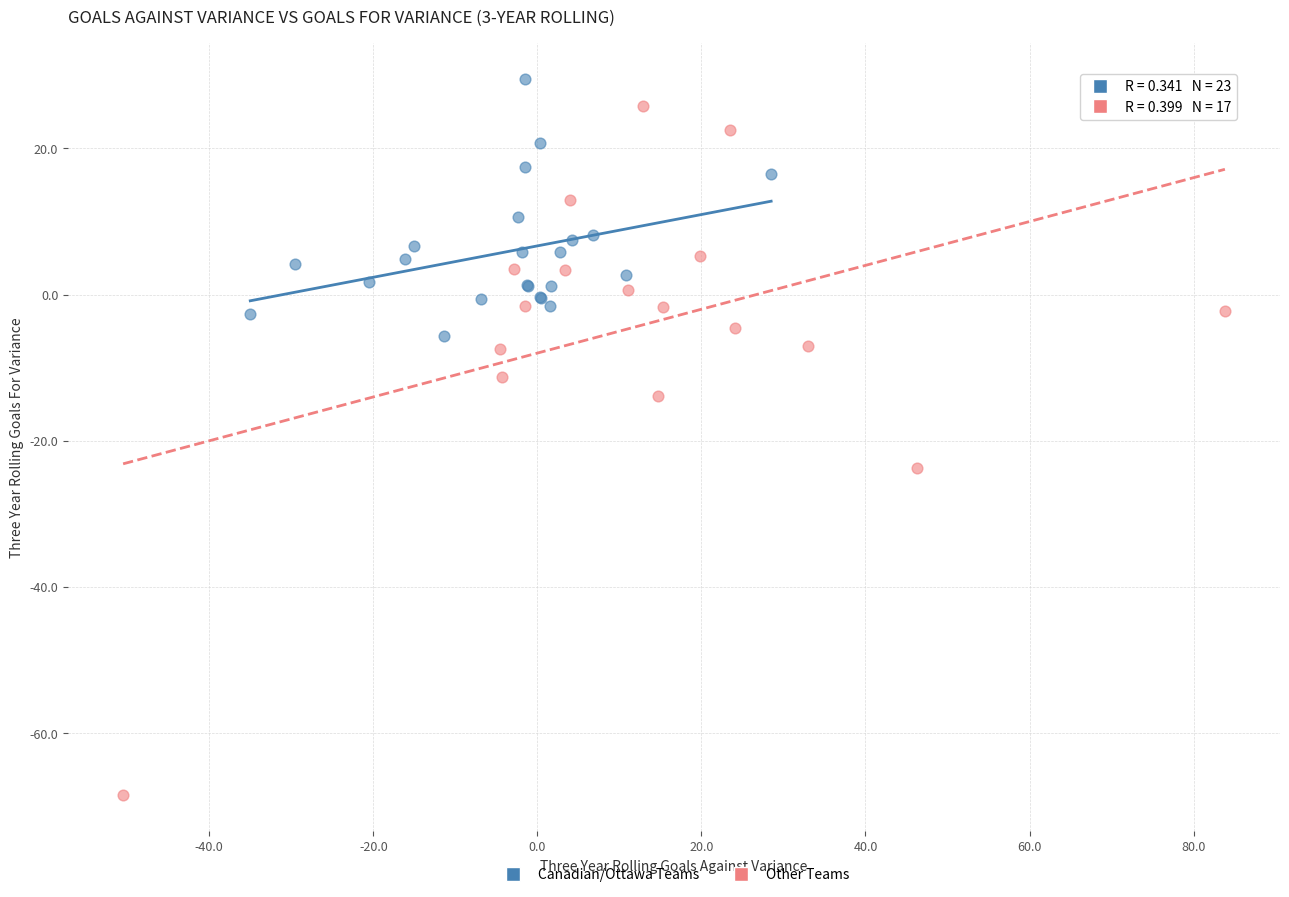

Which series has the widest spread of Y values?

Other Teams